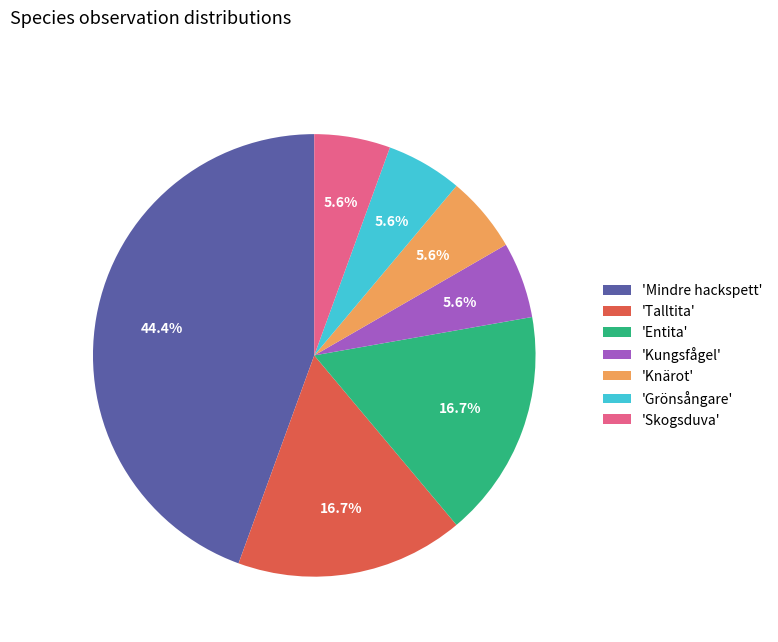

Count the number of slices in the pie.

7